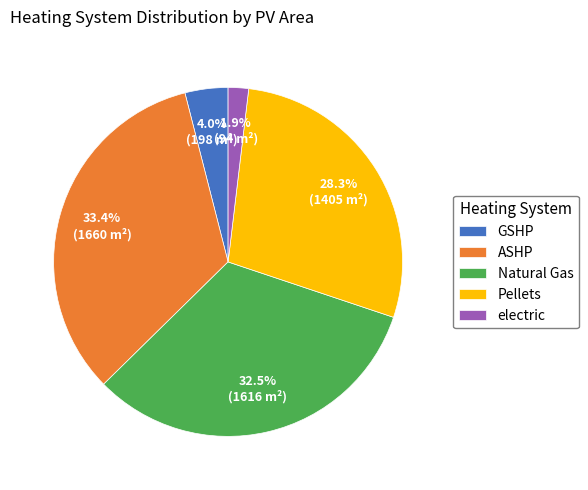

Which has a higher value, Natural Gas or GSHP?

Natural Gas